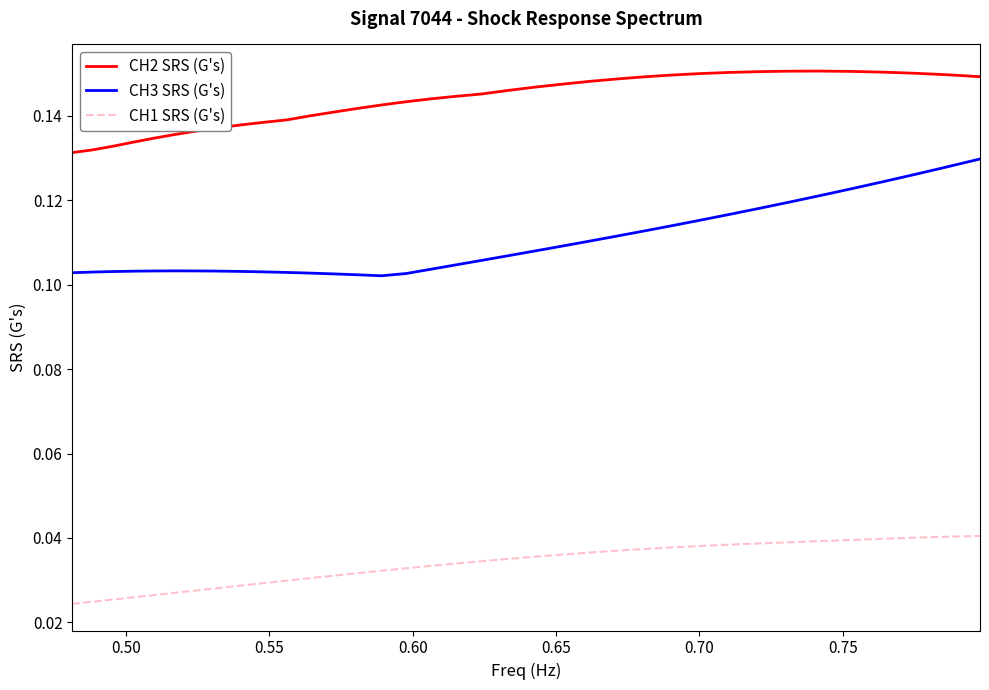

Which series has the largest range (max minus min)?

CH3 SRS (G's)